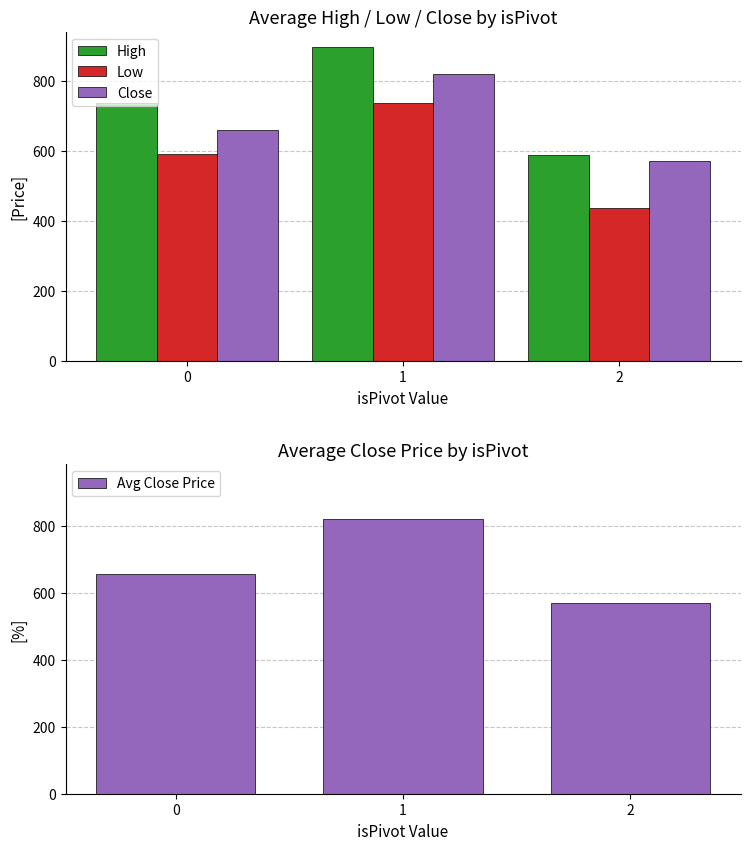

What is the difference between the High values at 1 and 2?

306.7